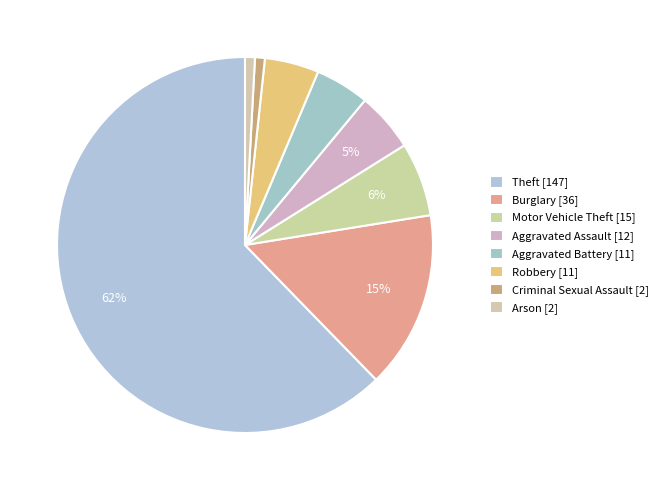

How many segments does this pie chart have?

8